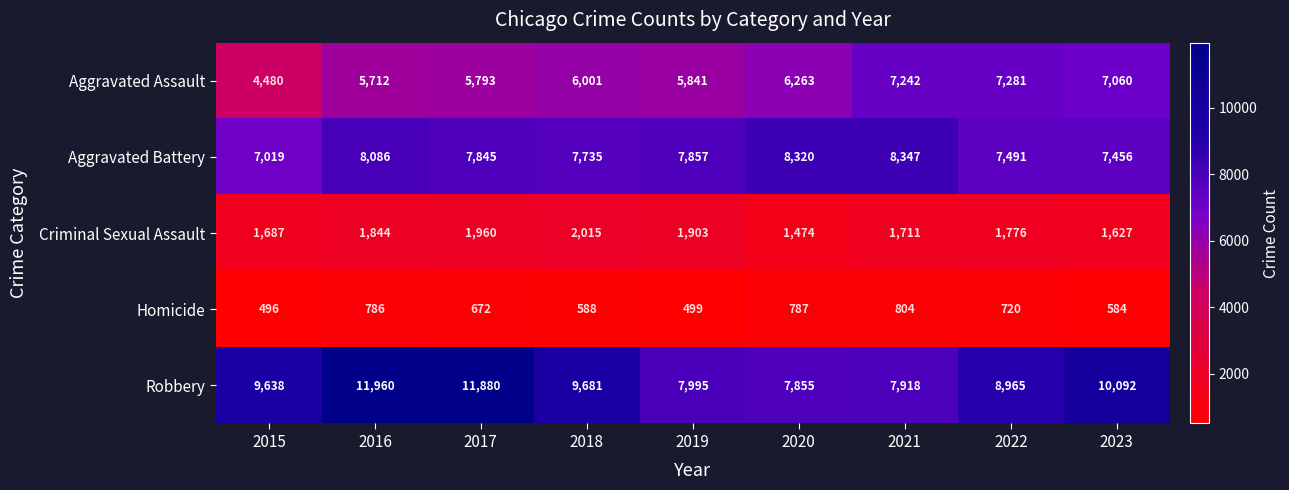

What is the average value of the Criminal Sexual Assault series?

1777